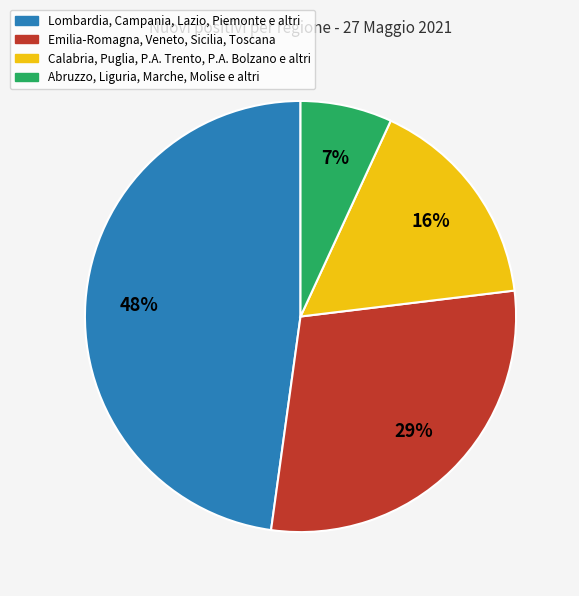

How many segments does this pie chart have?

4